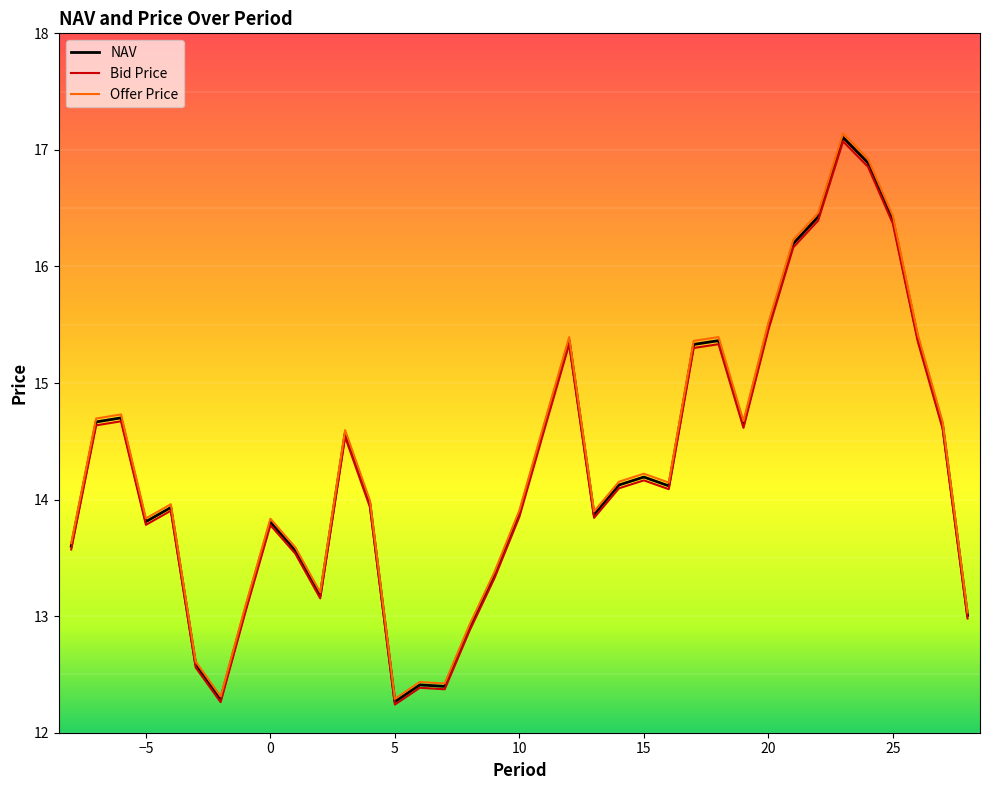

Which series has the largest range (max minus min)?

Offer Price